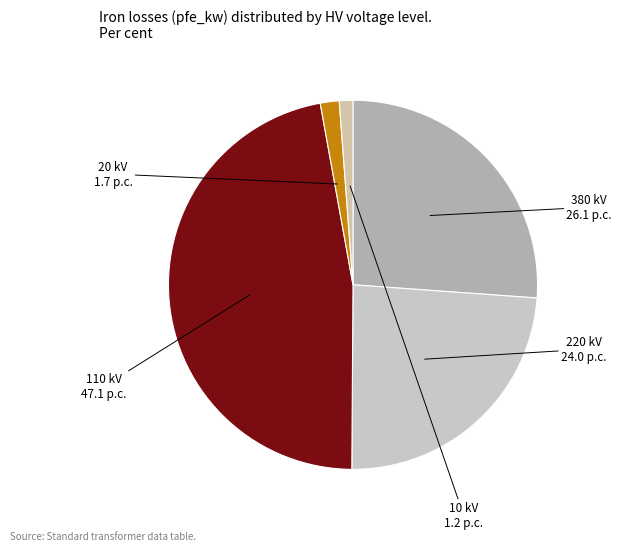

Count the number of slices in the pie.

5